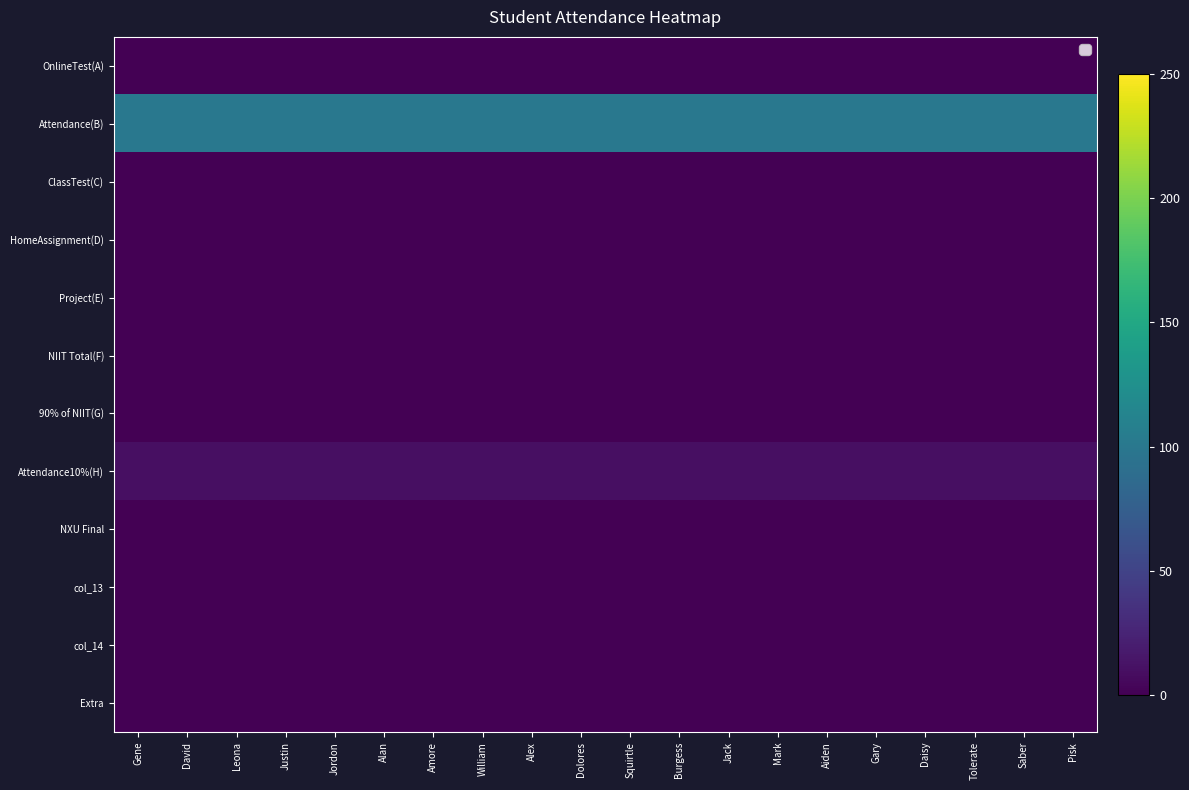

Rank the series at Amore from lowest to highest value.

OnlineTest(A), ClassTest(C), HomeAssignment(D), Project(E), NIIT Total(F), 90% of NIIT(G), NXU Final, col_13, col_14, Extra, Attendance10%(H), Attendance(B)